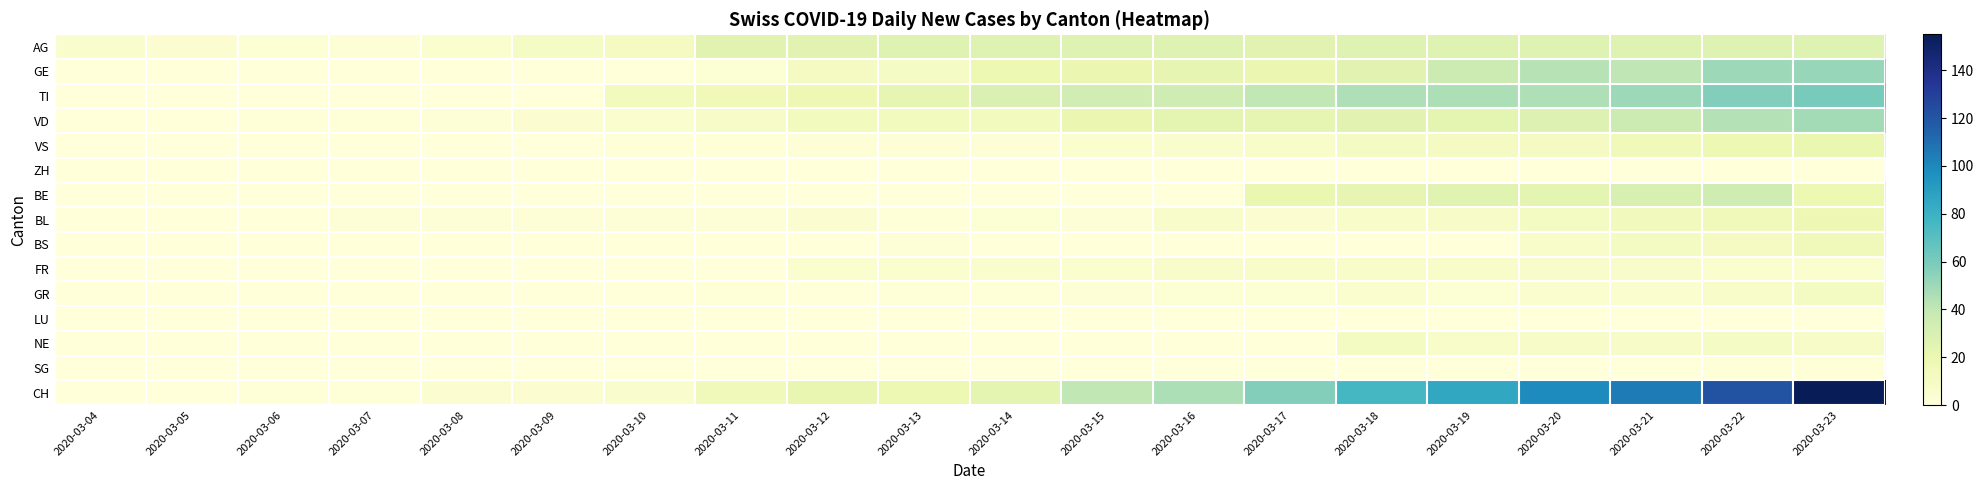

Reading right to left, transcribe all the data shown in this chart.

AG: 2020-03-23=27	2020-03-22=27	2020-03-21=27	2020-03-20=27	2020-03-19=27	2020-03-18=27	2020-03-17=25	2020-03-16=27	2020-03-15=27	2020-03-14=27	2020-03-13=27	2020-03-12=25	2020-03-11=25	2020-03-10=12	2020-03-09=10	2020-03-08=5	2020-03-07=2	2020-03-06=3	2020-03-05=4	2020-03-04=6
GE: 2020-03-23=52	2020-03-22=50	2020-03-21=41	2020-03-20=43	2020-03-19=36	2020-03-18=25	2020-03-17=20	2020-03-16=23	2020-03-15=20	2020-03-14=19	2020-03-13=10	2020-03-12=12	2020-03-11=3	2020-03-10=0	2020-03-09=0	2020-03-08=0	2020-03-07=0	2020-03-06=0	2020-03-05=0	2020-03-04=0
TI: 2020-03-23=60	2020-03-22=57	2020-03-21=50	2020-03-20=45	2020-03-19=46	2020-03-18=45	2020-03-17=40	2020-03-16=35	2020-03-15=33	2020-03-14=29	2020-03-13=23	2020-03-12=18	2020-03-11=16	2020-03-10=13	2020-03-09=0	2020-03-08=0	2020-03-07=0	2020-03-06=0	2020-03-05=0	2020-03-04=0
VD: 2020-03-23=48	2020-03-22=44	2020-03-21=36	2020-03-20=28	2020-03-19=24	2020-03-18=25	2020-03-17=23	2020-03-16=24	2020-03-15=20	2020-03-14=13	2020-03-13=13	2020-03-12=13	2020-03-11=9	2020-03-10=5	2020-03-09=4	2020-03-08=2	2020-03-07=1	2020-03-06=1	2020-03-05=0	2020-03-04=0
VS: 2020-03-23=21	2020-03-22=19	2020-03-21=15	2020-03-20=12	2020-03-19=12	2020-03-18=11	2020-03-17=8	2020-03-16=6	2020-03-15=5	2020-03-14=2	2020-03-13=2	2020-03-12=2	2020-03-11=1	2020-03-10=1	2020-03-09=0	2020-03-08=0	2020-03-07=0	2020-03-06=0	2020-03-05=0	2020-03-04=0
ZH: 2020-03-23=0	2020-03-22=0	2020-03-21=0	2020-03-20=0	2020-03-19=0	2020-03-18=0	2020-03-17=0	2020-03-16=0	2020-03-15=0	2020-03-14=0	2020-03-13=0	2020-03-12=0	2020-03-11=0	2020-03-10=0	2020-03-09=0	2020-03-08=0	2020-03-07=0	2020-03-06=0	2020-03-05=0	2020-03-04=0
BE: 2020-03-23=19	2020-03-22=35	2020-03-21=30	2020-03-20=24	2020-03-19=26	2020-03-18=23	2020-03-17=21	2020-03-16=0	2020-03-15=0	2020-03-14=0	2020-03-13=0	2020-03-12=0	2020-03-11=0	2020-03-10=0	2020-03-09=0	2020-03-08=0	2020-03-07=0	2020-03-06=0	2020-03-05=0	2020-03-04=0
BL: 2020-03-23=18	2020-03-22=15	2020-03-21=14	2020-03-20=11	2020-03-19=9	2020-03-18=8	2020-03-17=4	2020-03-16=7	2020-03-15=2	2020-03-14=3	2020-03-13=1	2020-03-12=4	2020-03-11=2	2020-03-10=2	2020-03-09=2	2020-03-08=2	2020-03-07=2	2020-03-06=0	2020-03-05=0	2020-03-04=0
BS: 2020-03-23=15	2020-03-22=12	2020-03-21=11	2020-03-20=8	2020-03-19=0	2020-03-18=0	2020-03-17=0	2020-03-16=0	2020-03-15=0	2020-03-14=0	2020-03-13=2	2020-03-12=0	2020-03-11=0	2020-03-10=0	2020-03-09=0	2020-03-08=0	2020-03-07=0	2020-03-06=0	2020-03-05=0	2020-03-04=0
FR: 2020-03-23=5	2020-03-22=5	2020-03-21=7	2020-03-20=7	2020-03-19=8	2020-03-18=8	2020-03-17=8	2020-03-16=7	2020-03-15=5	2020-03-14=6	2020-03-13=5	2020-03-12=5	2020-03-11=0	2020-03-10=0	2020-03-09=0	2020-03-08=0	2020-03-07=0	2020-03-06=0	2020-03-05=0	2020-03-04=0
GR: 2020-03-23=11	2020-03-22=8	2020-03-21=5	2020-03-20=5	2020-03-19=3	2020-03-18=5	2020-03-17=3	2020-03-16=3	2020-03-15=2	2020-03-14=1	2020-03-13=1	2020-03-12=0	2020-03-11=1	2020-03-10=0	2020-03-09=0	2020-03-08=0	2020-03-07=0	2020-03-06=0	2020-03-05=0	2020-03-04=0
LU: 2020-03-23=0	2020-03-22=0	2020-03-21=0	2020-03-20=0	2020-03-19=0	2020-03-18=0	2020-03-17=0	2020-03-16=0	2020-03-15=0	2020-03-14=0	2020-03-13=0	2020-03-12=0	2020-03-11=0	2020-03-10=0	2020-03-09=0	2020-03-08=0	2020-03-07=0	2020-03-06=0	2020-03-05=0	2020-03-04=0
NE: 2020-03-23=9	2020-03-22=10	2020-03-21=9	2020-03-20=9	2020-03-19=8	2020-03-18=11	2020-03-17=0	2020-03-16=0	2020-03-15=0	2020-03-14=0	2020-03-13=0	2020-03-12=0	2020-03-11=0	2020-03-10=0	2020-03-09=0	2020-03-08=0	2020-03-07=0	2020-03-06=0	2020-03-05=0	2020-03-04=0
SG: 2020-03-23=1	2020-03-22=1	2020-03-21=0	2020-03-20=0	2020-03-19=0	2020-03-18=0	2020-03-17=0	2020-03-16=0	2020-03-15=0	2020-03-14=0	2020-03-13=0	2020-03-12=0	2020-03-11=0	2020-03-10=0	2020-03-09=0	2020-03-08=0	2020-03-07=0	2020-03-06=0	2020-03-05=0	2020-03-04=0
CH: 2020-03-23=155	2020-03-22=121	2020-03-21=105	2020-03-20=99	2020-03-19=85	2020-03-18=76	2020-03-17=57	2020-03-16=46	2020-03-15=40	2020-03-14=24	2020-03-13=19	2020-03-12=22	2020-03-11=15	2020-03-10=6	2020-03-09=4	2020-03-08=4	2020-03-07=1	2020-03-06=1	2020-03-05=0	2020-03-04=0